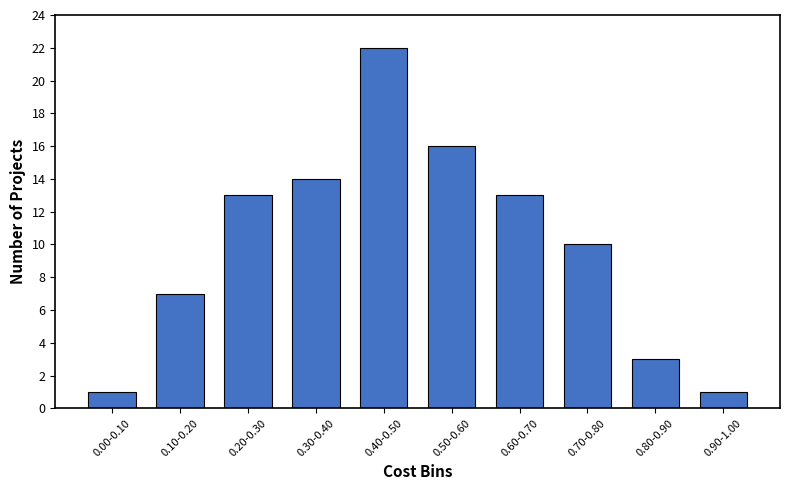

Reading left to right, what are all the values shown in this chart?

0.00-0.10=1	0.10-0.20=7	0.20-0.30=13	0.30-0.40=14	0.40-0.50=22	0.50-0.60=16	0.60-0.70=13	0.70-0.80=10	0.80-0.90=3	0.90-1.00=1